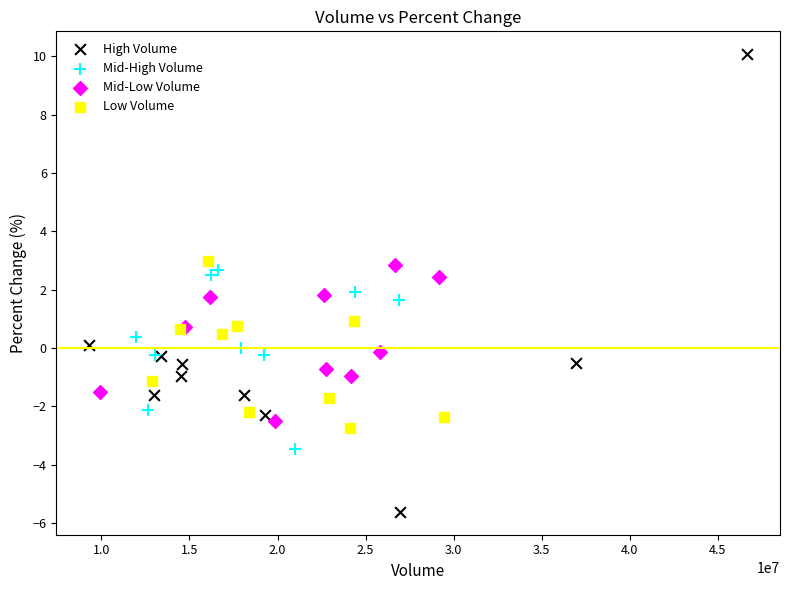

Which series reaches the maximum Y coordinate?

High Volume